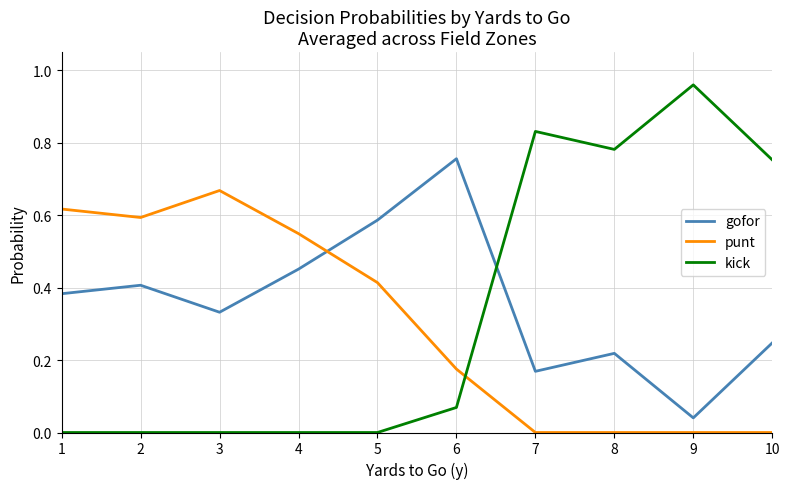

List the series in order of their peak value, highest first.

kick, gofor, punt